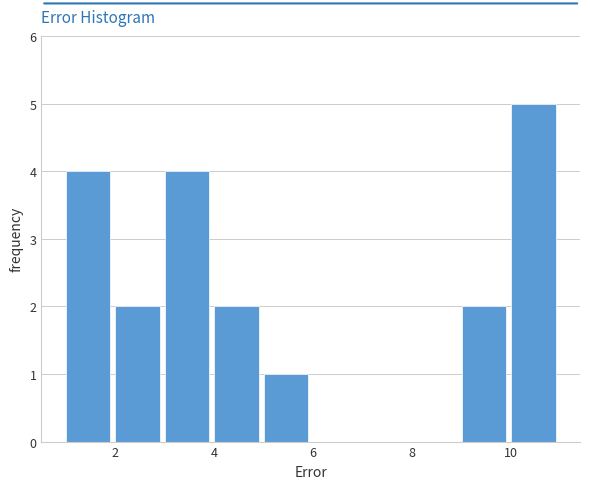

Which range on the x-axis has the tallest bar?

10 to 11